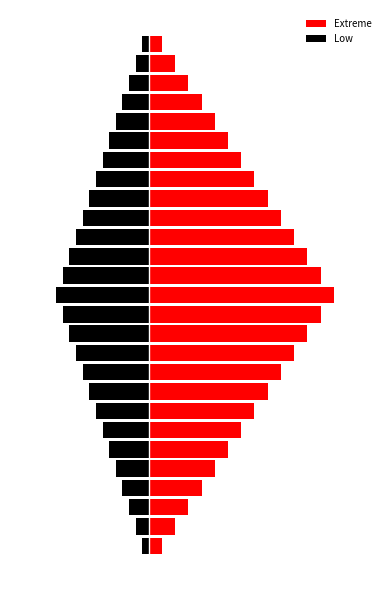

Count the number of data series in this chart.

2